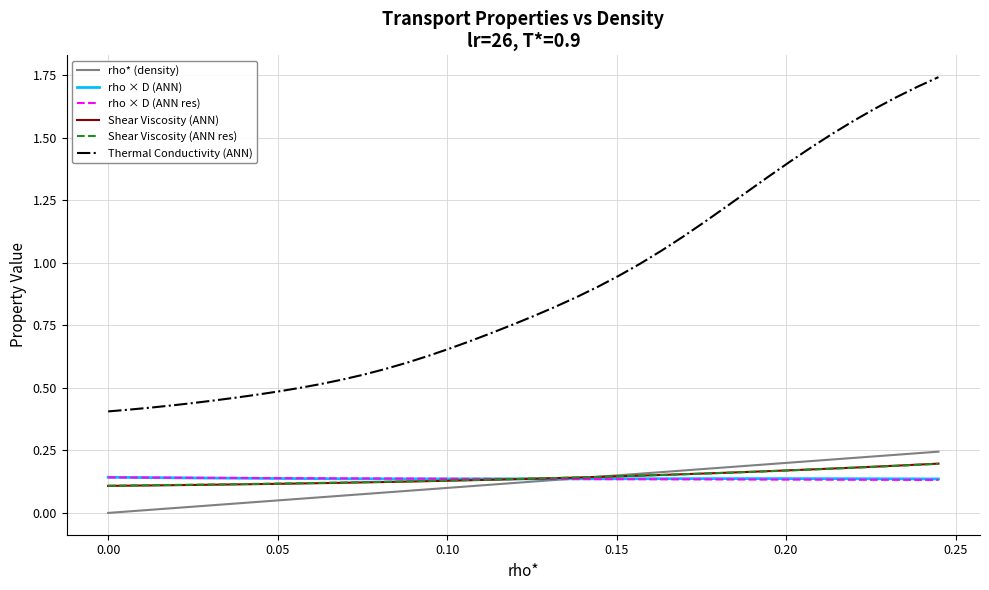

Which series has the widest spread of values?

Thermal Conductivity (ANN)